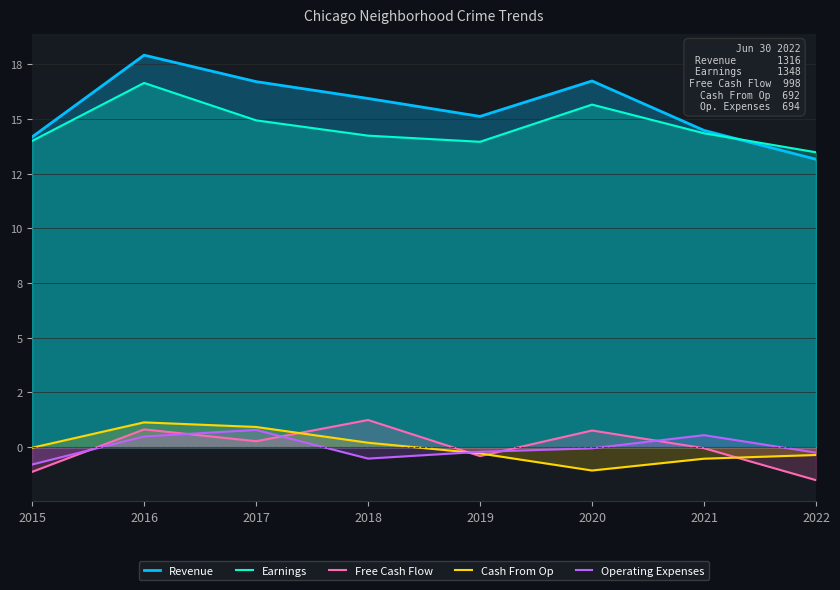

At which label is Earnings closest to 15?

2017